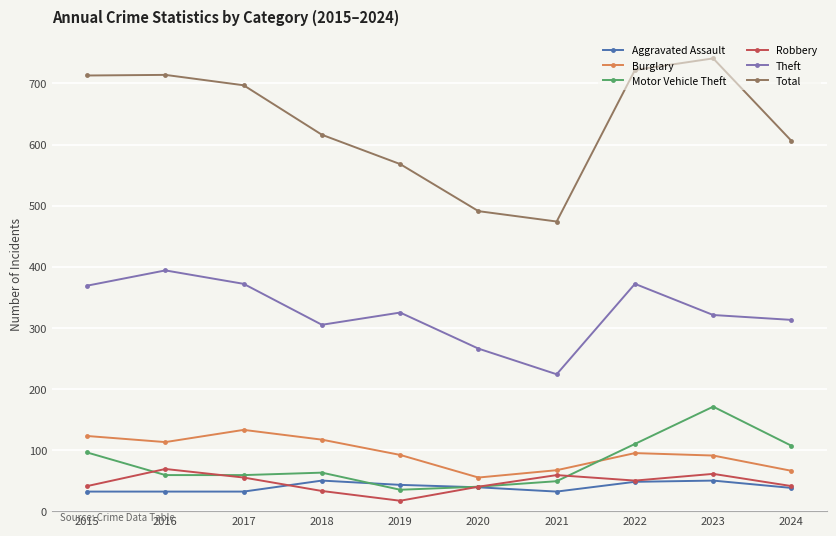

At which category does Total reach its first local valley?

2021